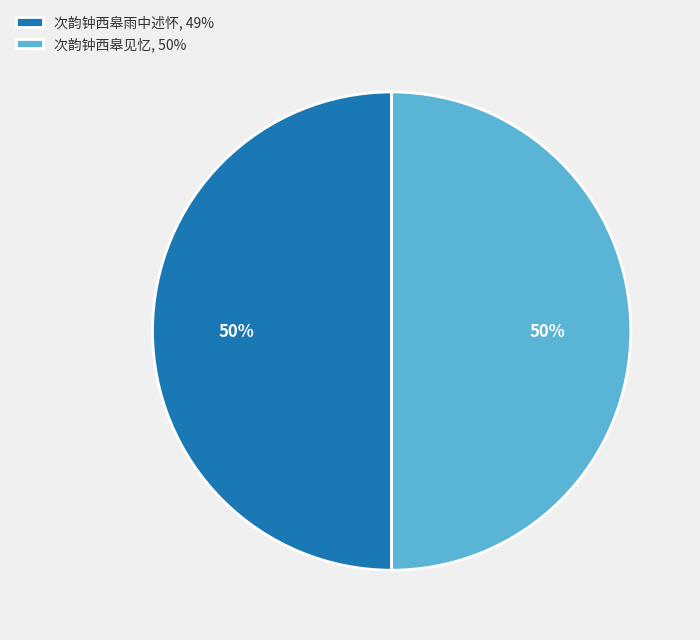

True or false: 次韵钟西皋见忆, 50% accounts for 58% of the total.

False